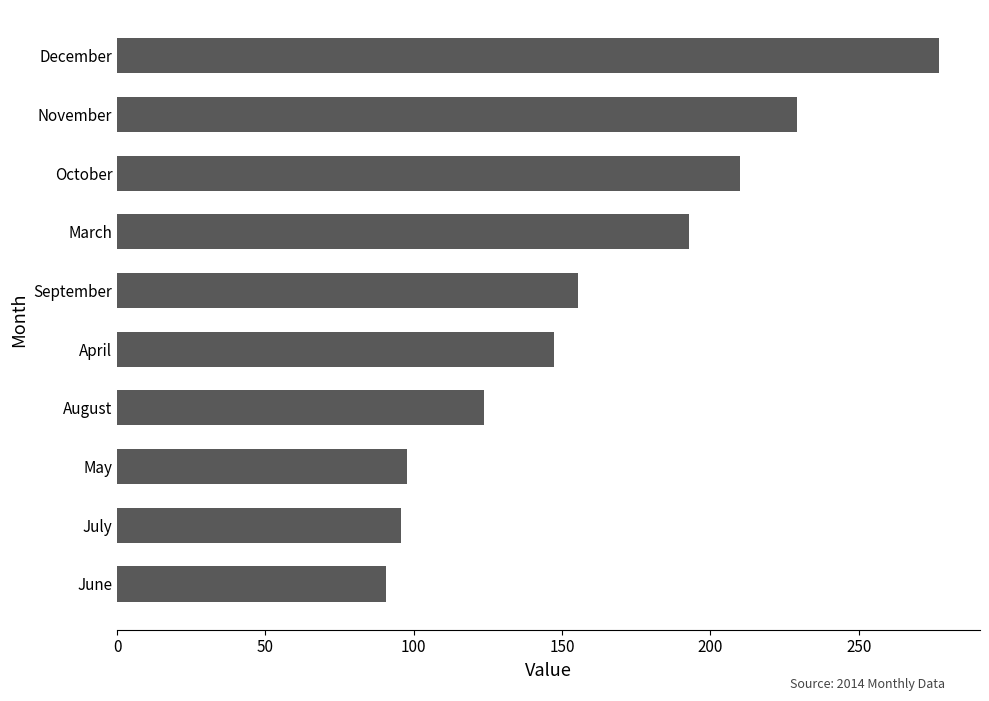

Which has a higher value, September or April?

September